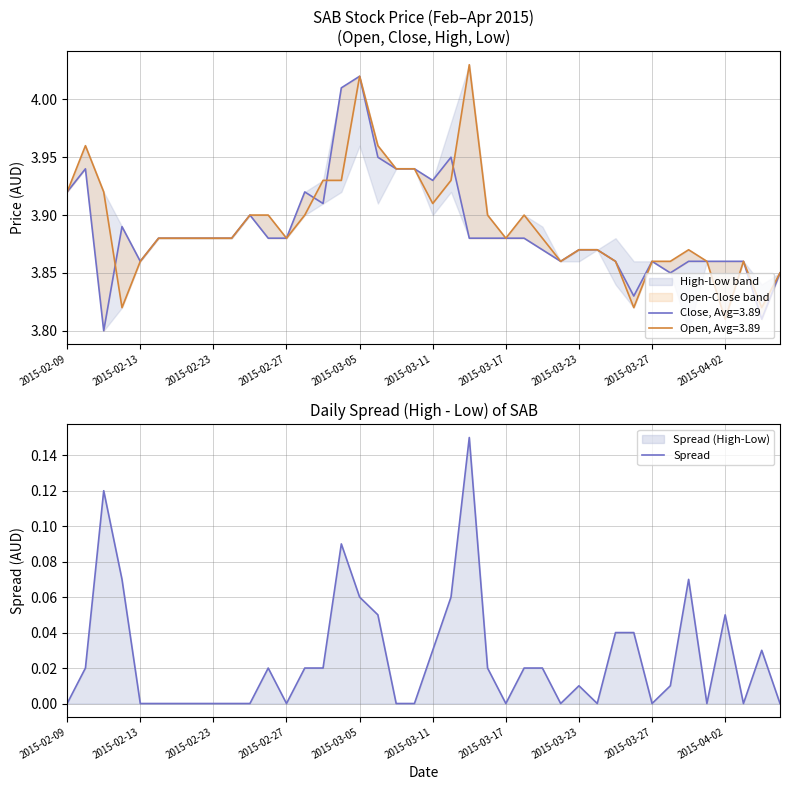

Is it true that Spread equals -0.1 at 2015-03-27?

False